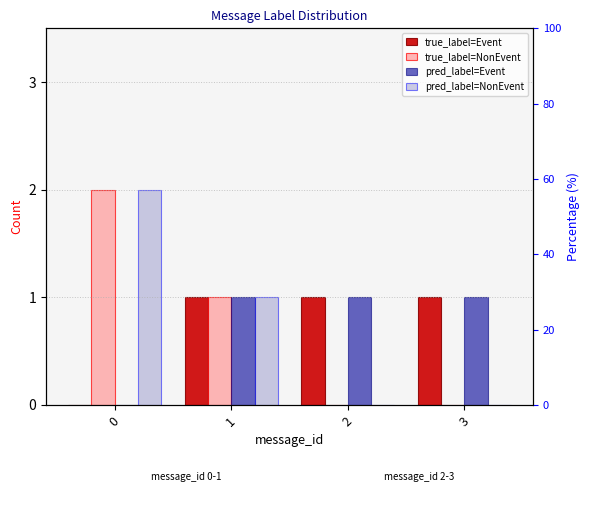

Is it true that true_label=NonEvent equals 0 at 3?

True